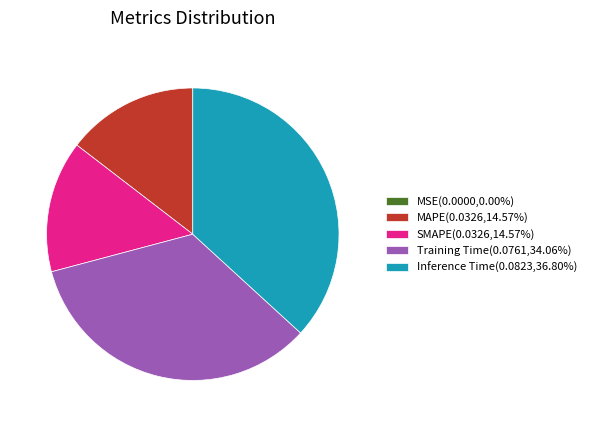

Which slice is the largest?

Inference Time